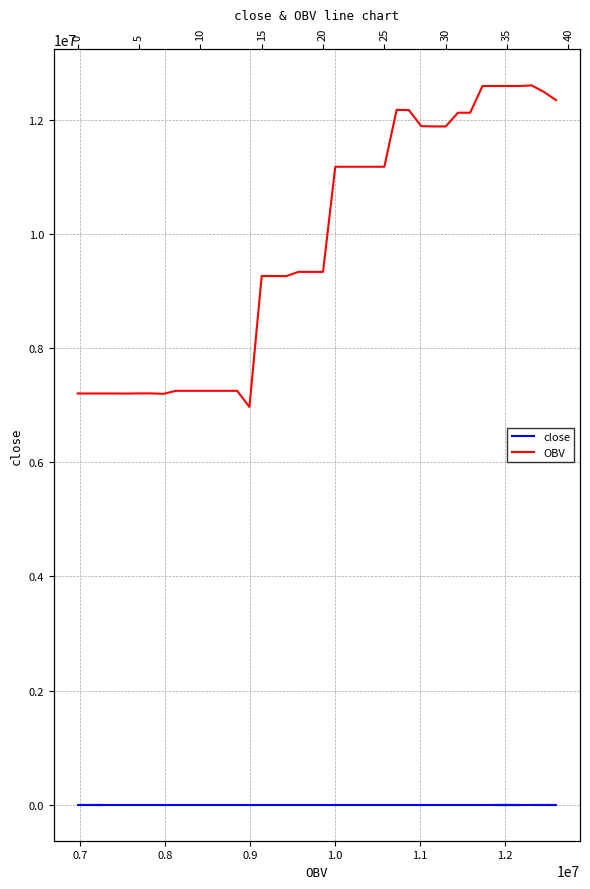

How many lines are shown in the chart?

2